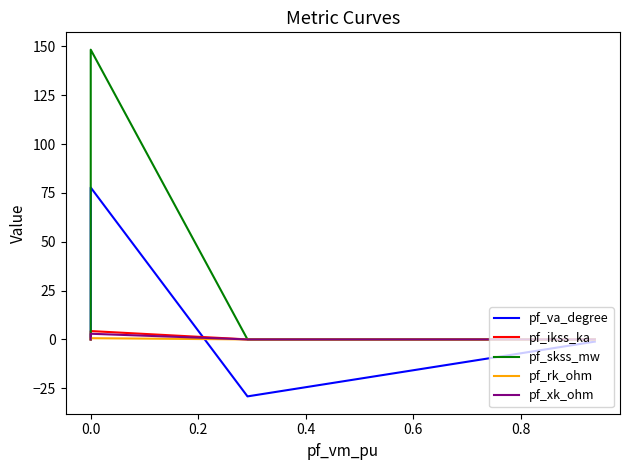

Reading left to right, transcribe all the data shown in this chart.

pf_va_degree: -1.1	-29.2	77.8	0.0	0.0
pf_ikss_ka: 0.0	0.0	4.3	0.0	0.0
pf_skss_mw: 0.0	0.0	148.4	0.0	0.0
pf_rk_ohm: 0.0	0.0	0.6	0.0	0.0
pf_xk_ohm: 0.0	0.0	2.9	0.0	0.0